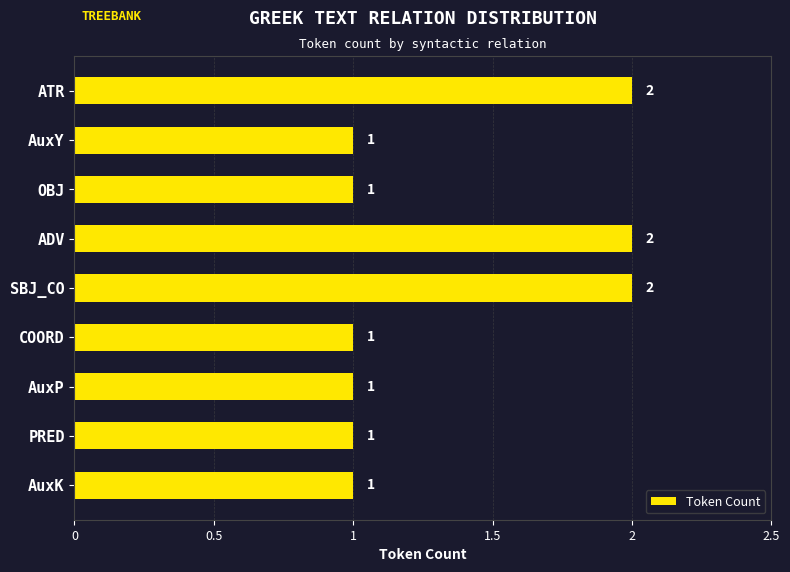

How many bars are there in total?

9